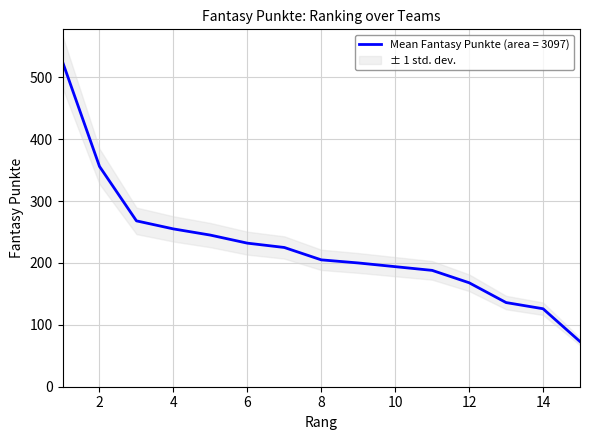

Which category has the lowest value across all series?

15